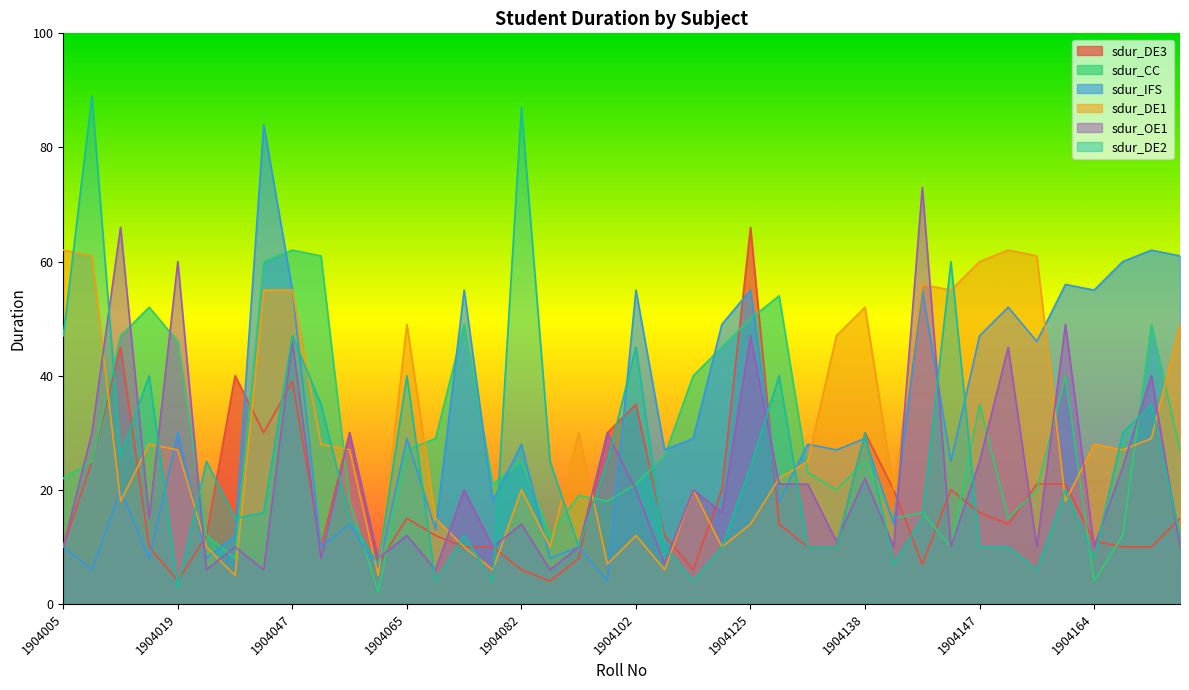

Where is the first local maximum for sdur_CC?

1904015